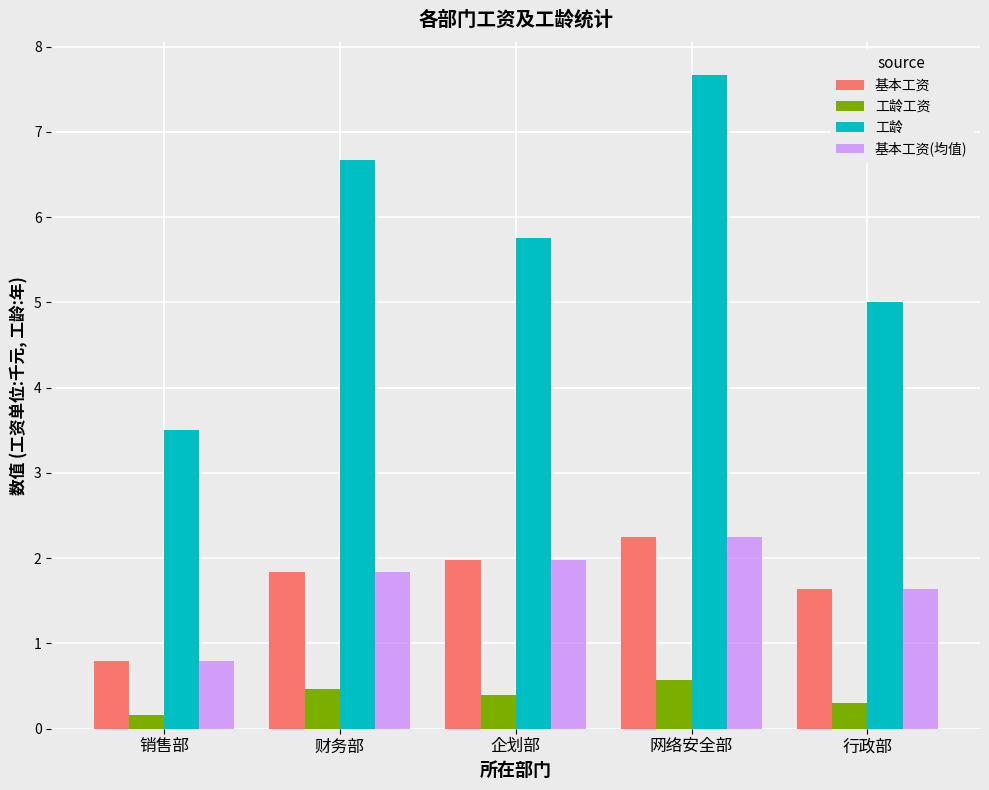

Which series changed the most between 销售部 and 网络安全部?

工龄